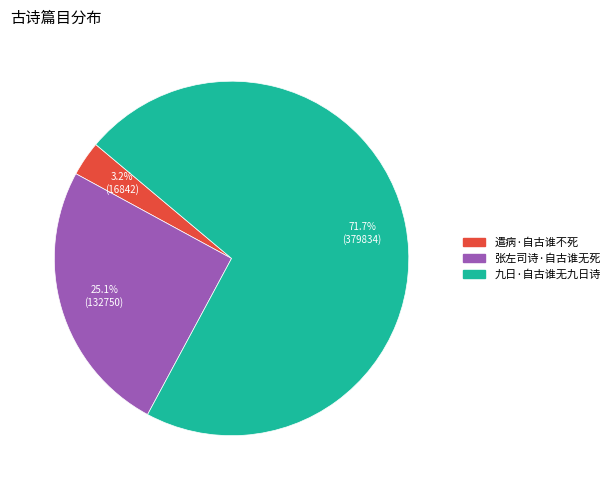

Which has a higher value, 遣病·自古谁不死 or 张左司诗·自古谁无死?

张左司诗·自古谁无死